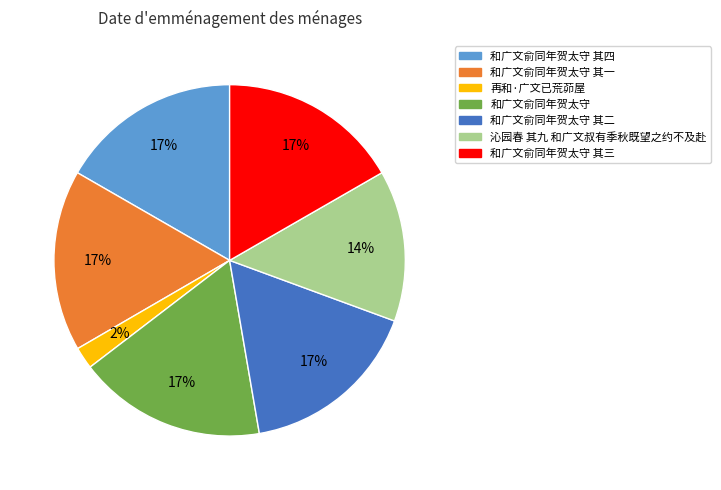

To the nearest percent, what is the difference between the largest and smallest slice percentages?

15%